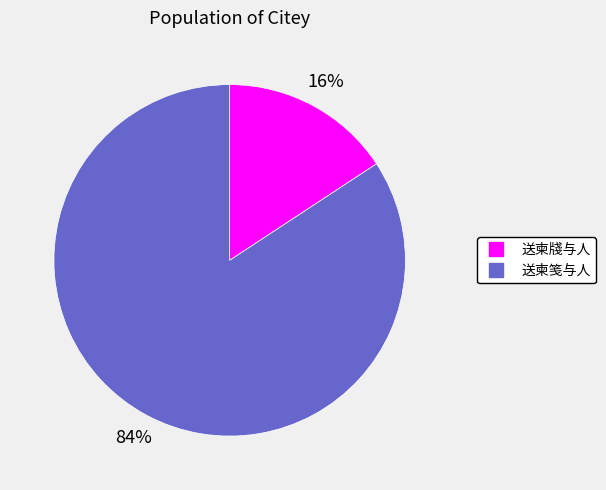

To the nearest percent, what portion does 送柬笺与人 represent?

84%